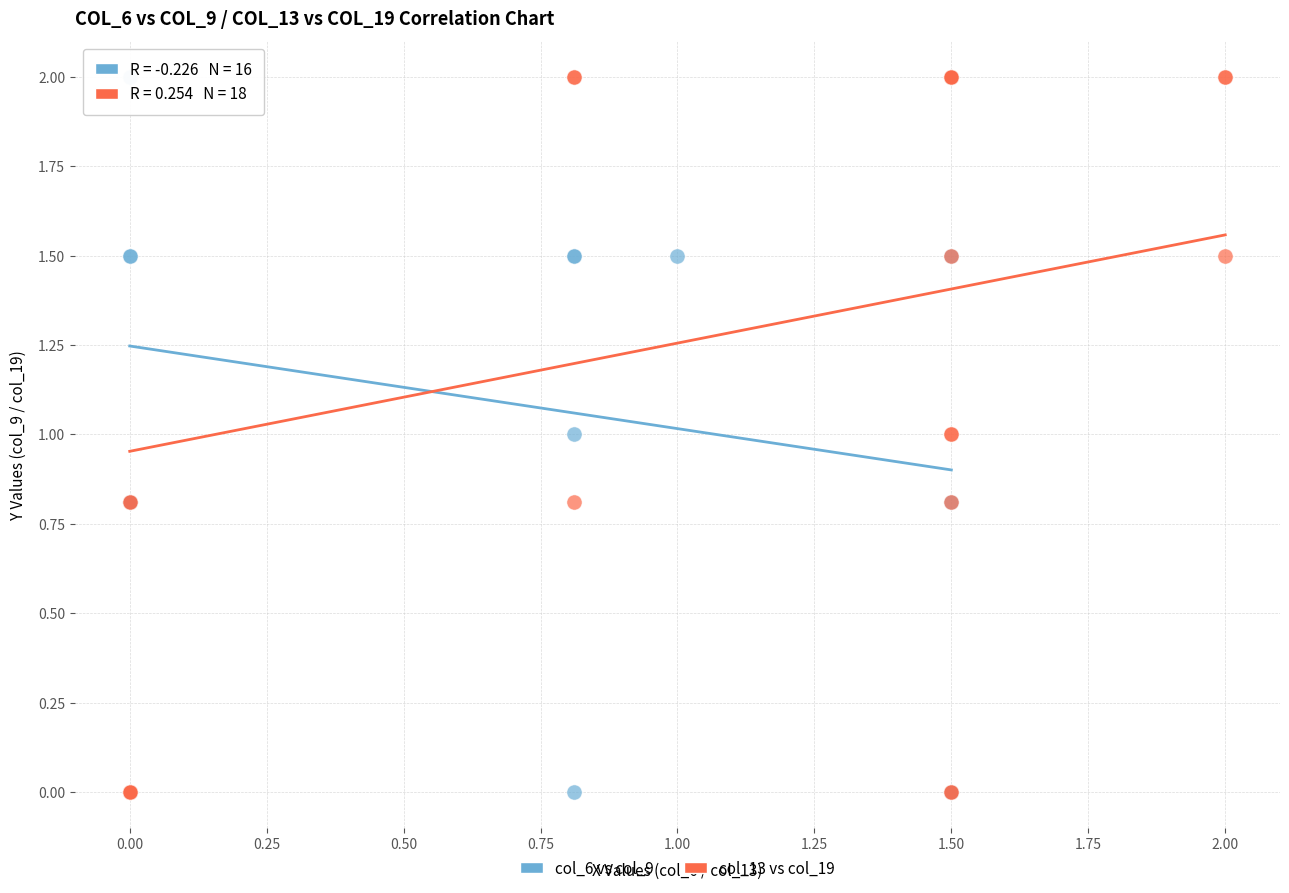

What are all the series names shown in the legend?

col_6 vs col_9, col_13 vs col_19